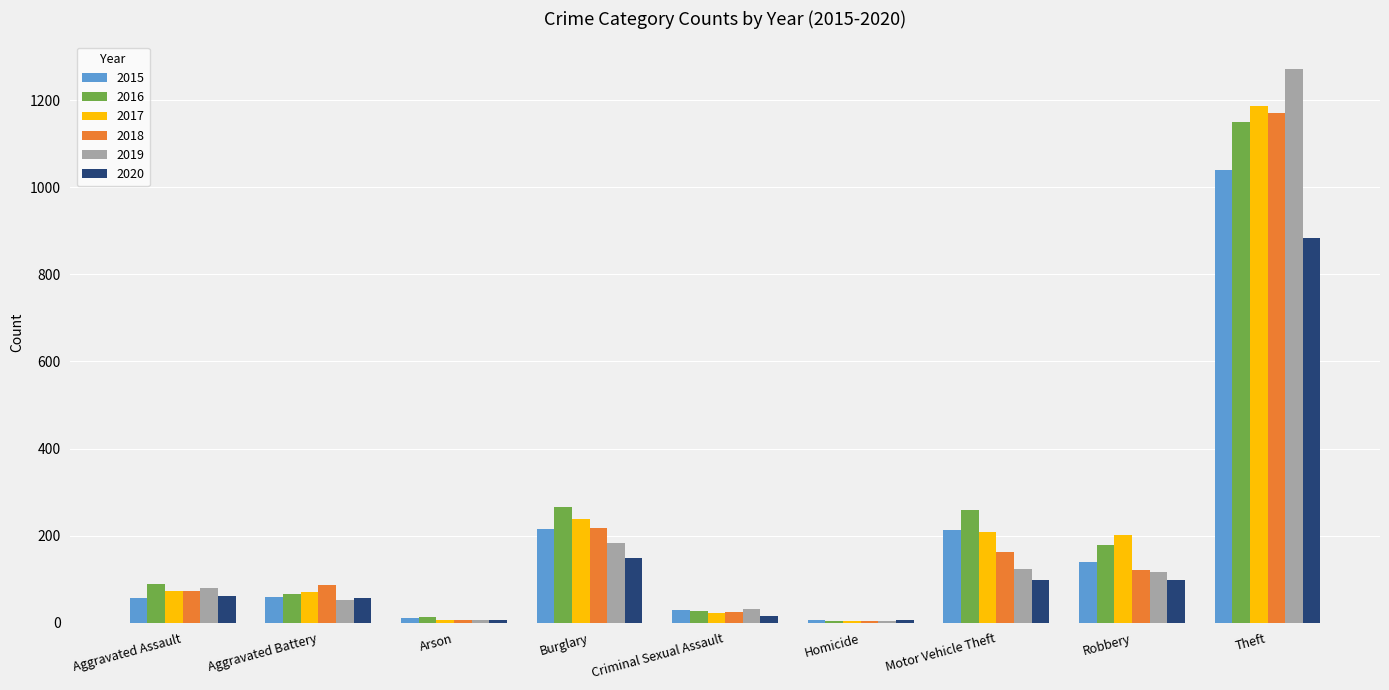

The 2020 series shows 99 at Motor Vehicle Theft. True or false?

True